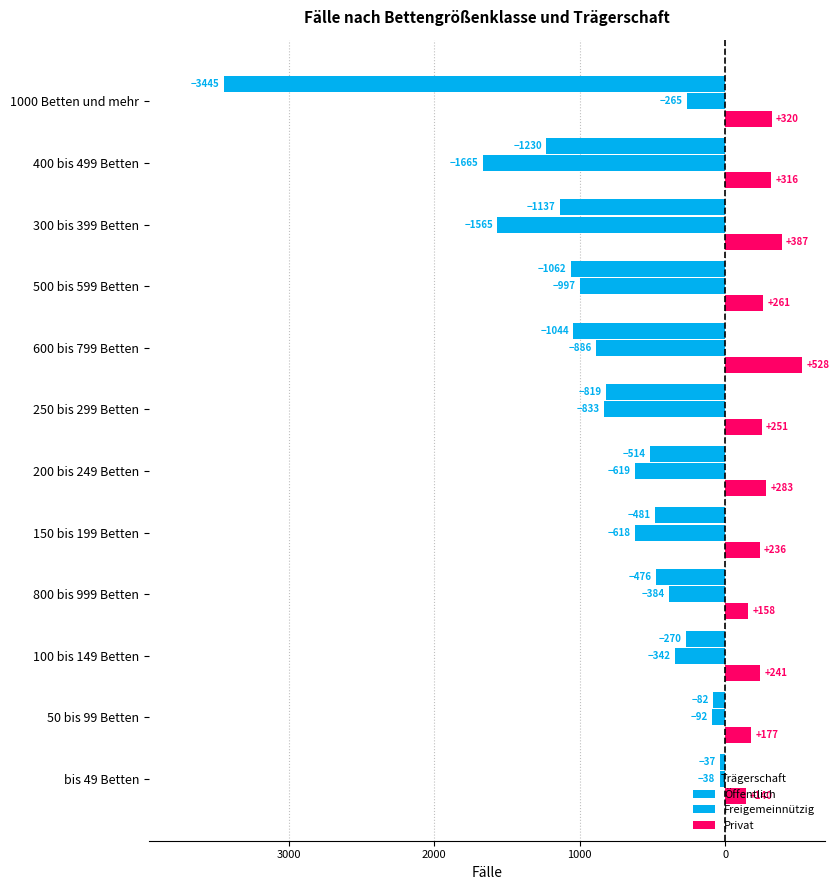

Reading left to right, list all the values displayed in this chart.

Öffentlich: -3445	-1230	-1137	-1062	-1044	-819	-514	-481	-476	-270	-82	-37
Freigemeinnützig: -265	-1665	-1565	-997	-886	-833	-619	-618	-384	-342	-92	-38
Privat: 320	316	387	261	528	251	283	236	158	241	177	140